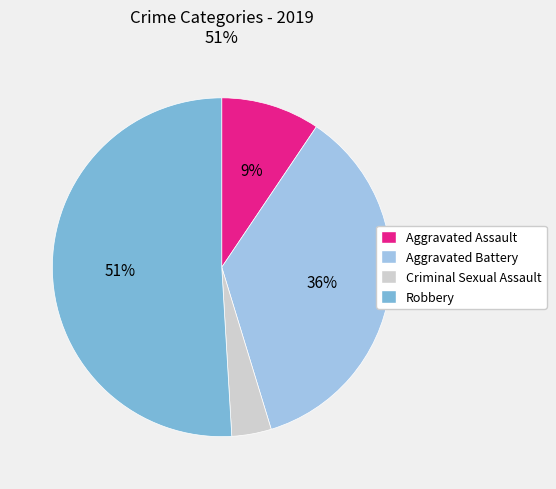

Do Robbery and Aggravated Battery together represent more than half of the pie?

Yes